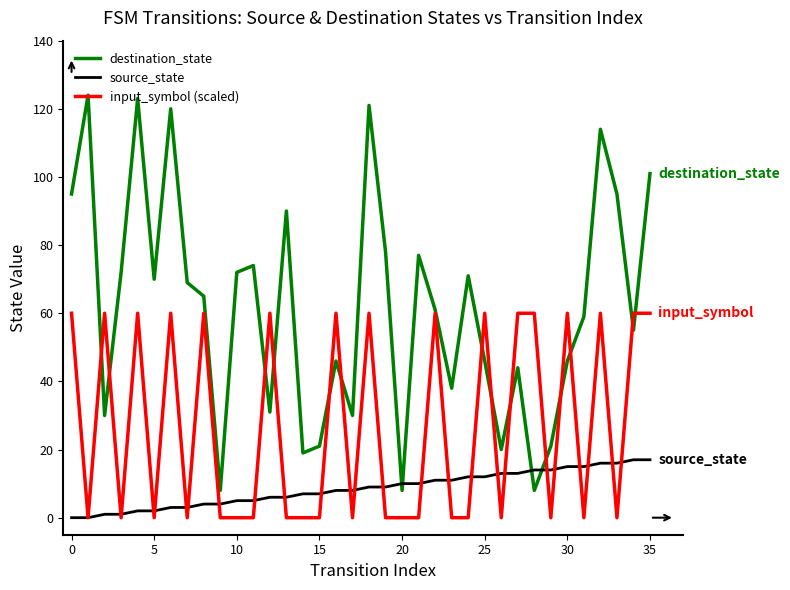

List the series in order of their peak value, highest first.

destination_state, input_symbol (scaled), source_state